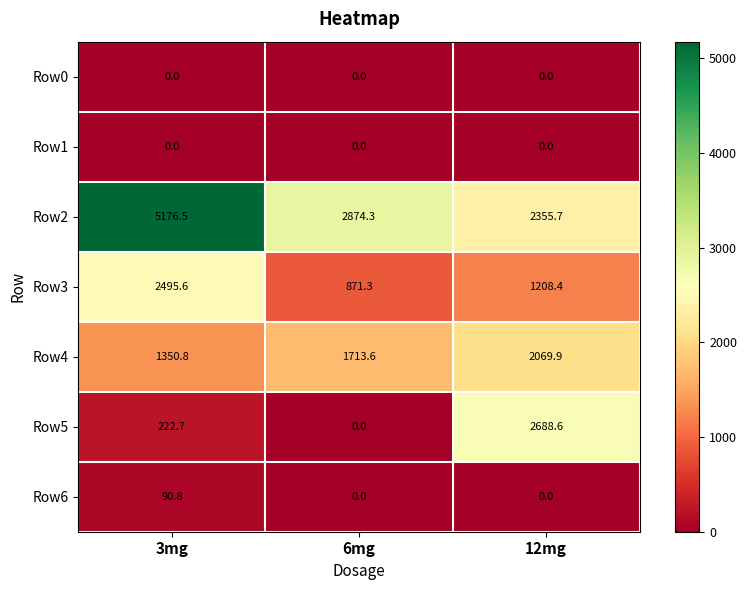

List the labels in order of Row3 value, smallest first.

6mg, 12mg, 3mg